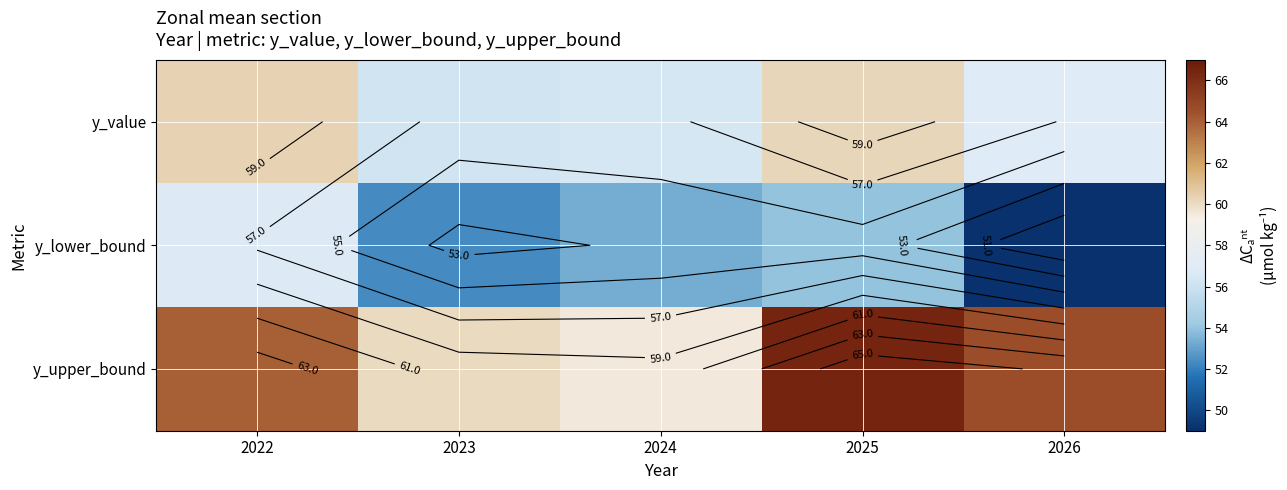

What is the average value of the y_upper_bound series?

62.9